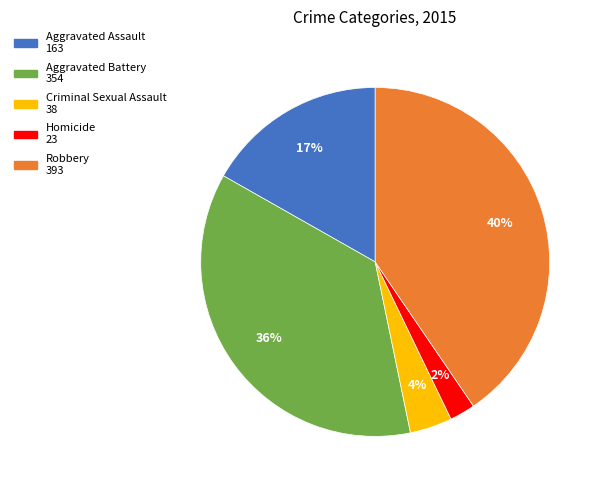

Combined, do Robbery and Aggravated Assault account for over 50%?

Yes